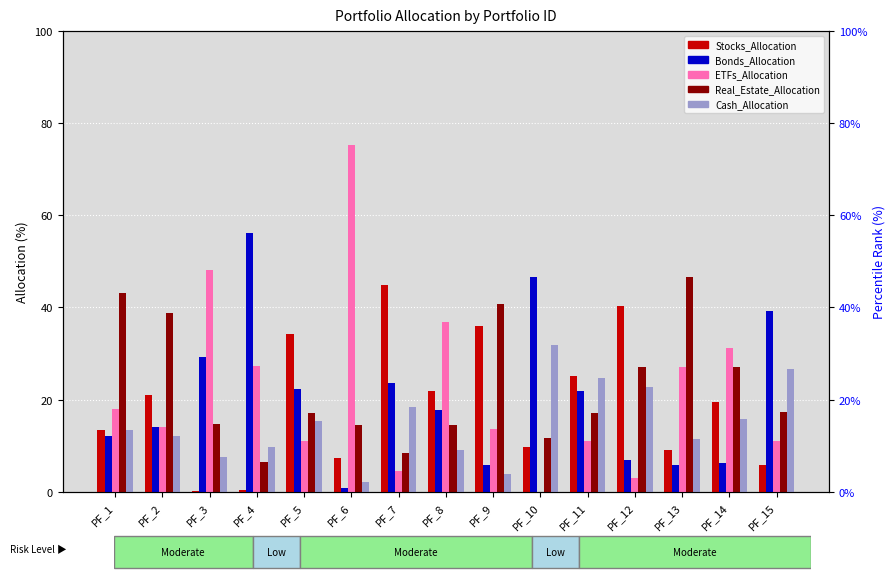

Is the value of ETFs_Allocation at PF_5 greater than the value of Cash_Allocation at PF_15?

No